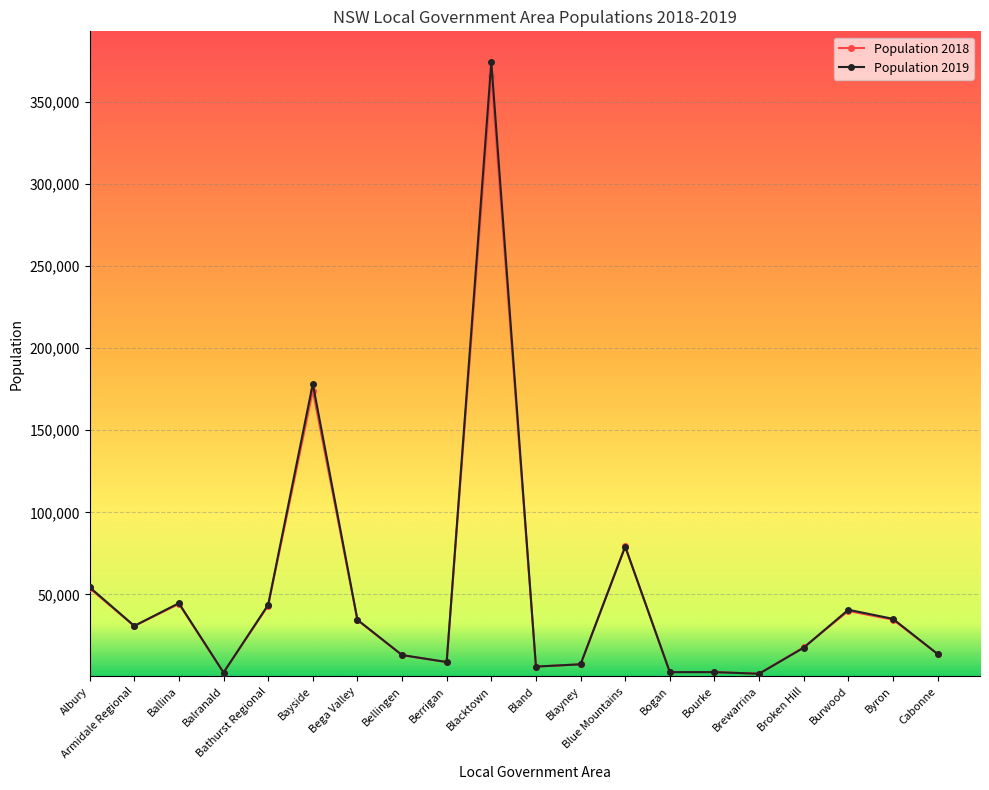

How many categories are shown in the chart?

20